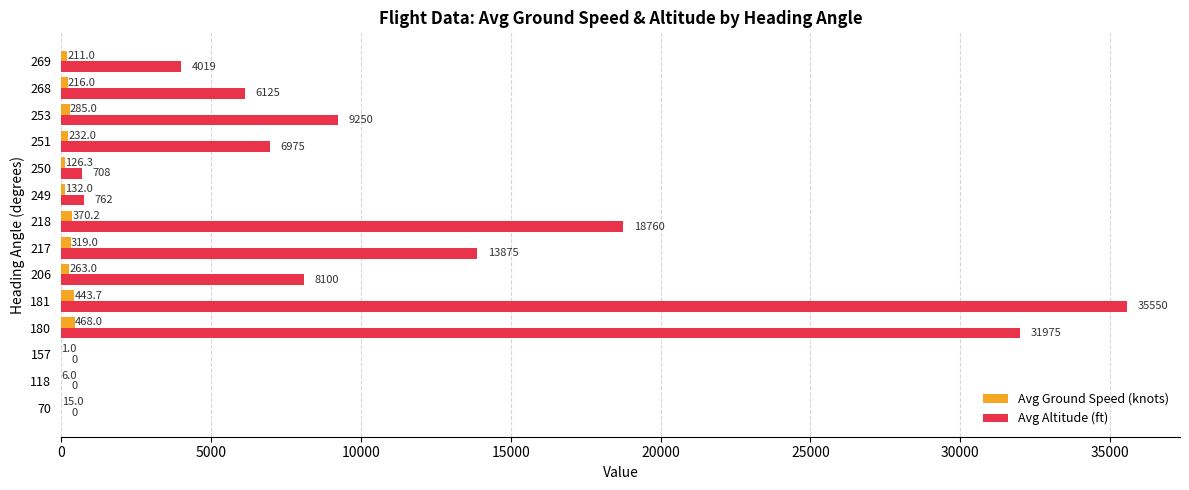

What is the highest value of the Avg Altitude (ft) series?

35550.0